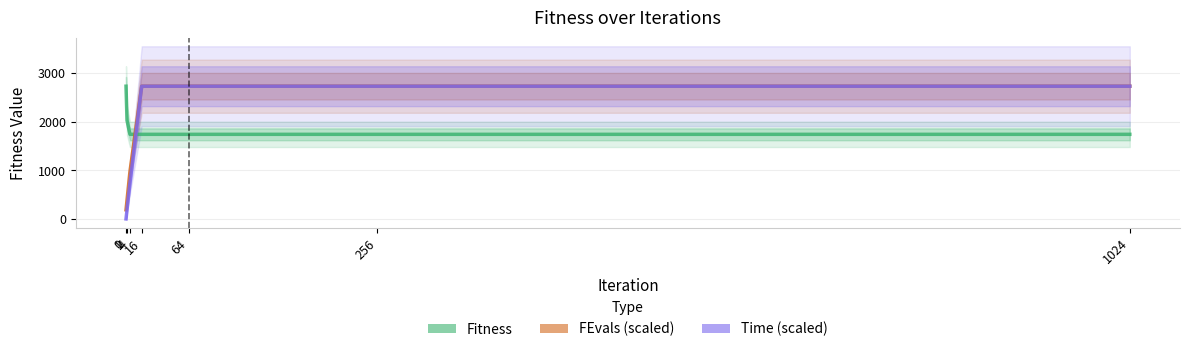

What is the value of the Fitness point at the 3rd from the left?

1738.0